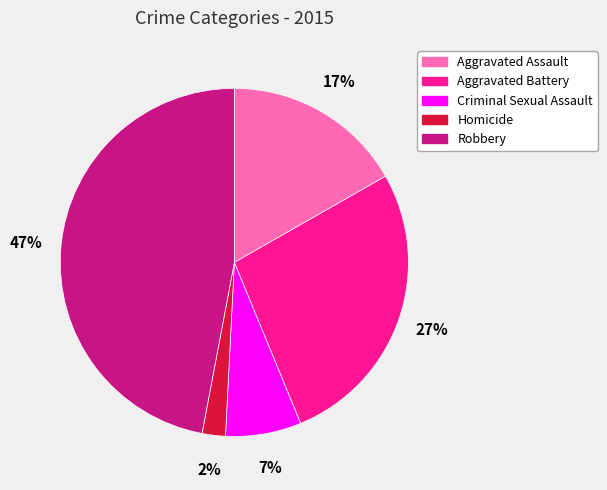

Is the sum of Robbery and Aggravated Battery greater than half?

Yes